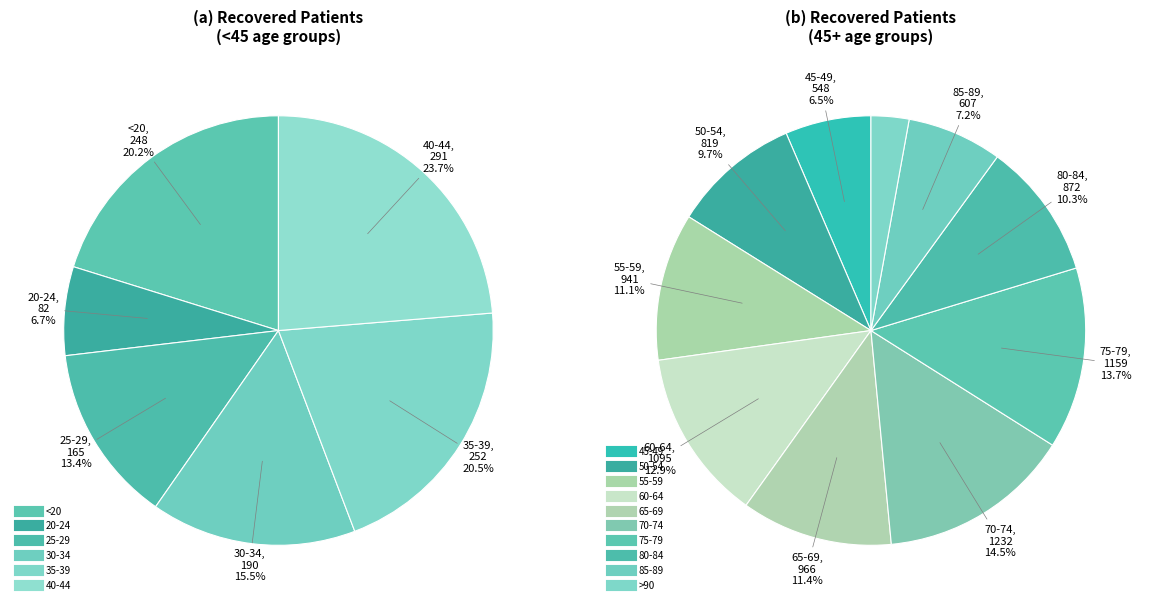

How many segments does this pie chart have?

16